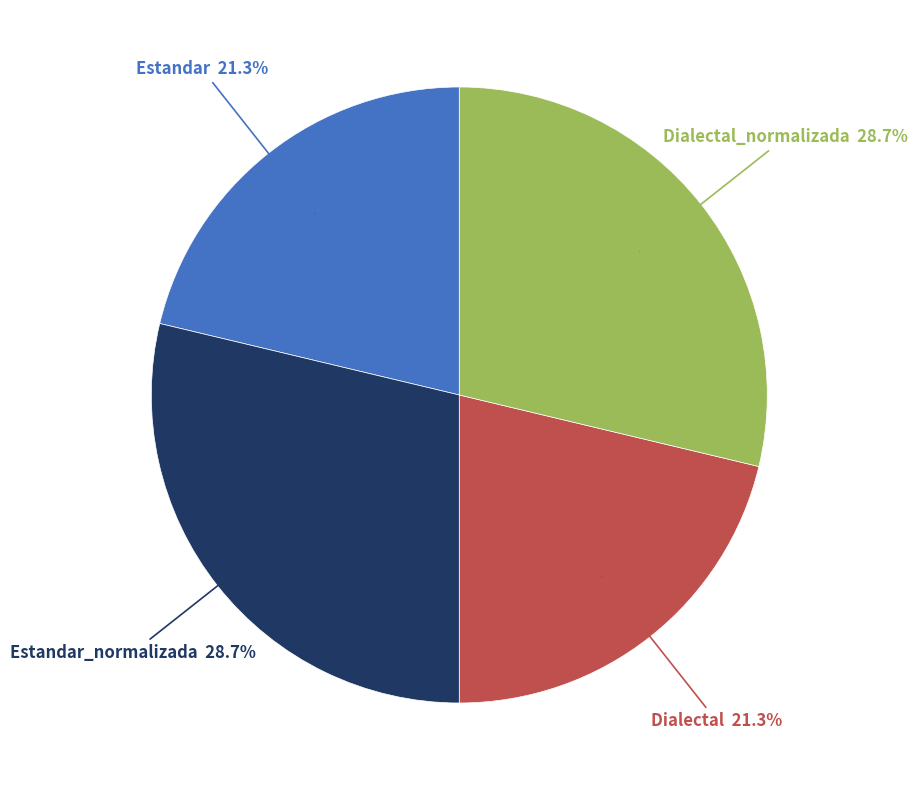

What is the total percentage of Estandar_normalizada and Dialectal_normalizada?

57.5%